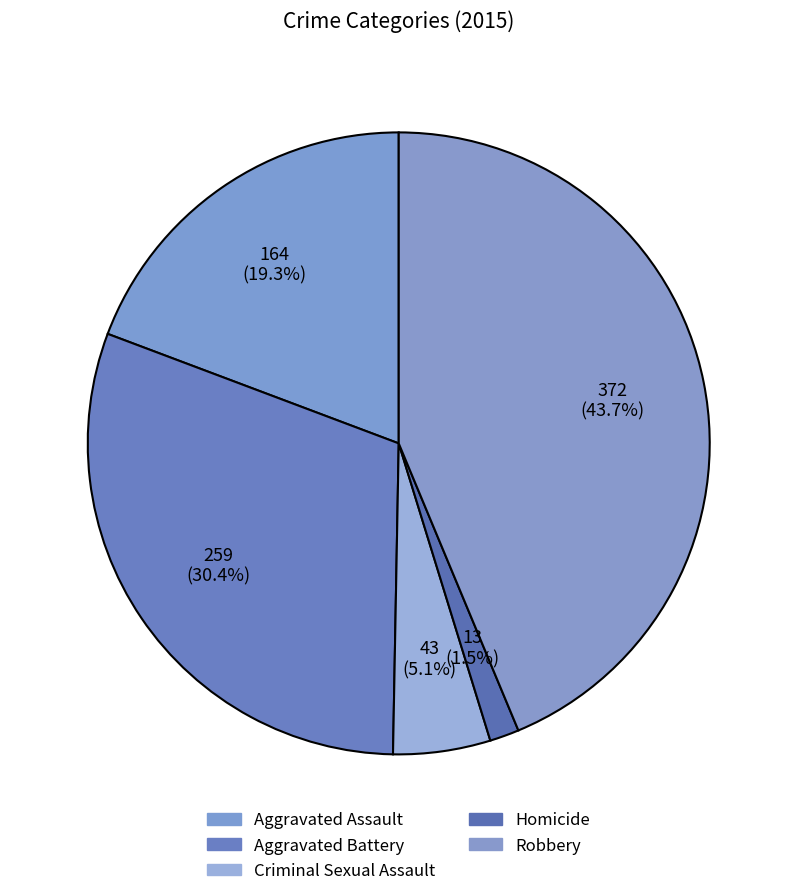

The Robbery slice represents 44% of the pie. True or false?

True